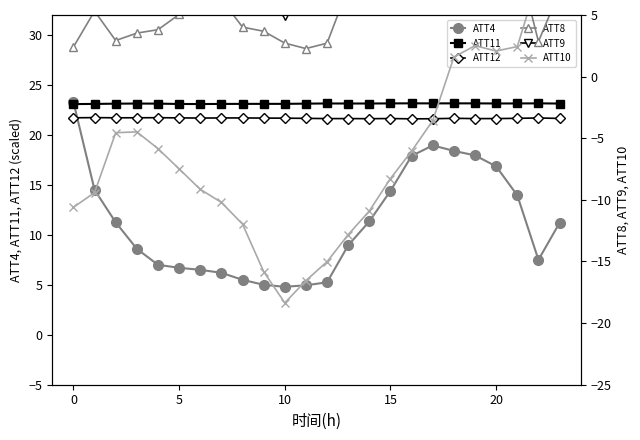

What is the difference between the maximum and second lowest values in the ATT11 series?

0.1